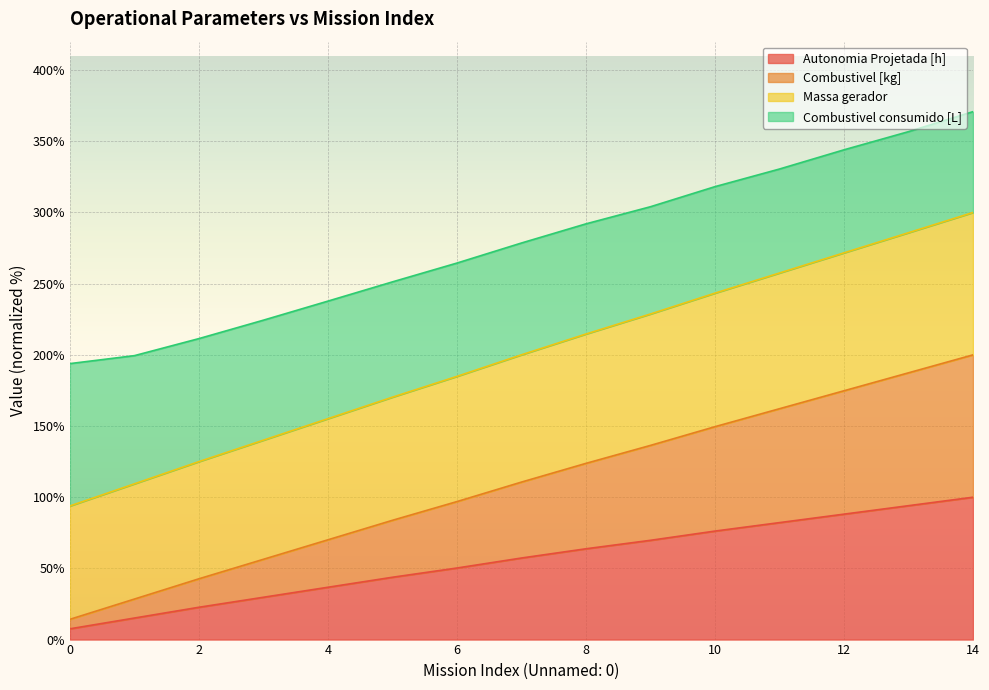

The value of Massa gerador at 12 is 571.1. True or false?

False